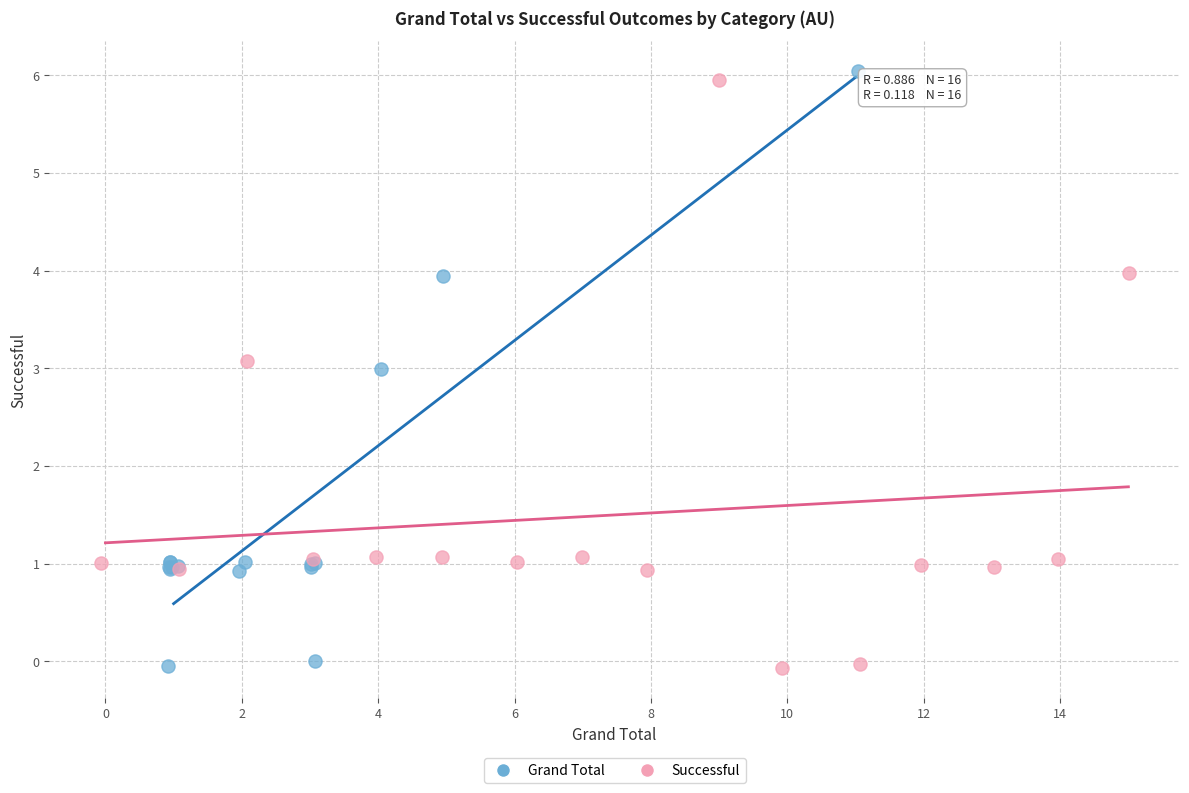

What are all the series names shown in the legend?

Grand Total, Successful